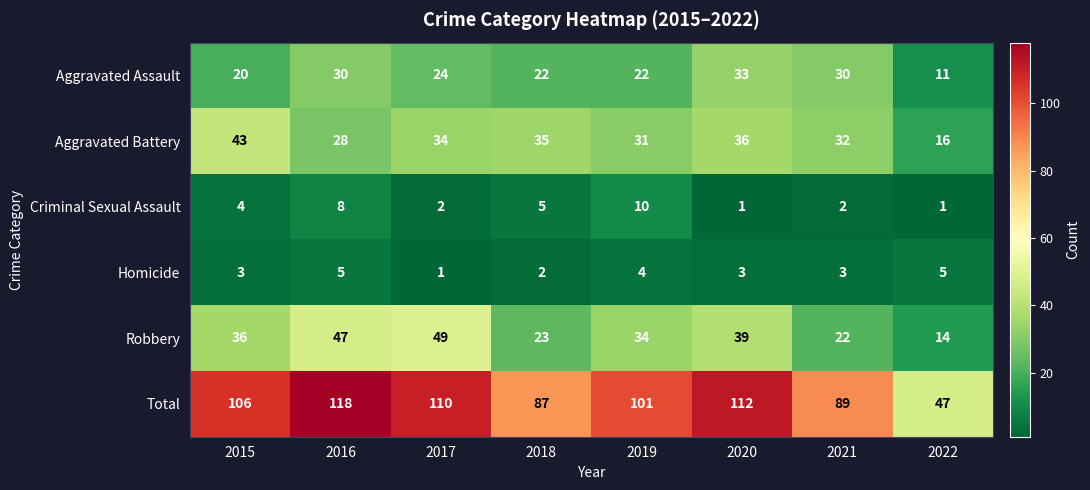

Which category has the highest value in the Robbery series?

2017